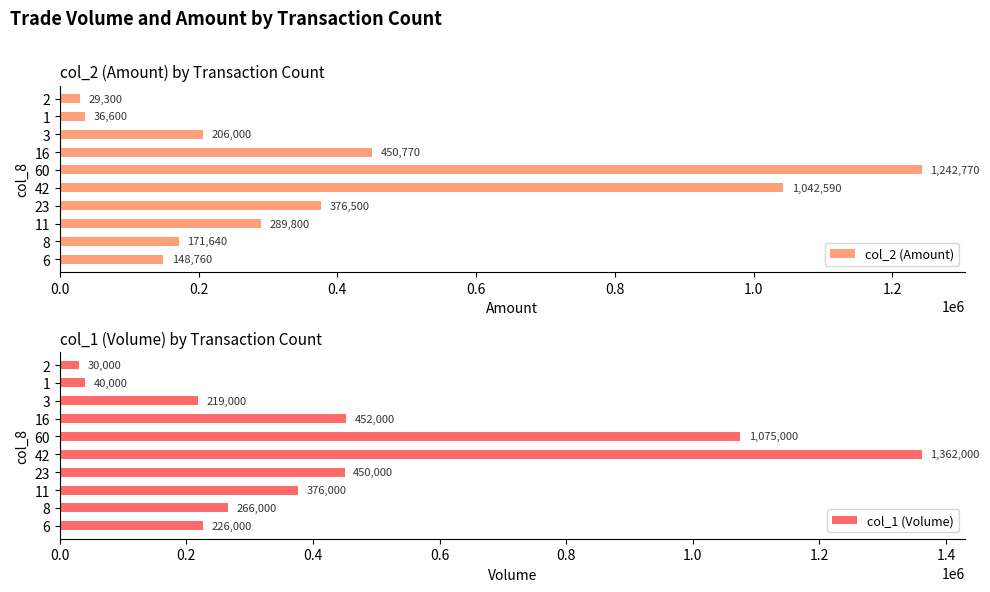

What is the average value of the col_2 (Amount) series?

399473